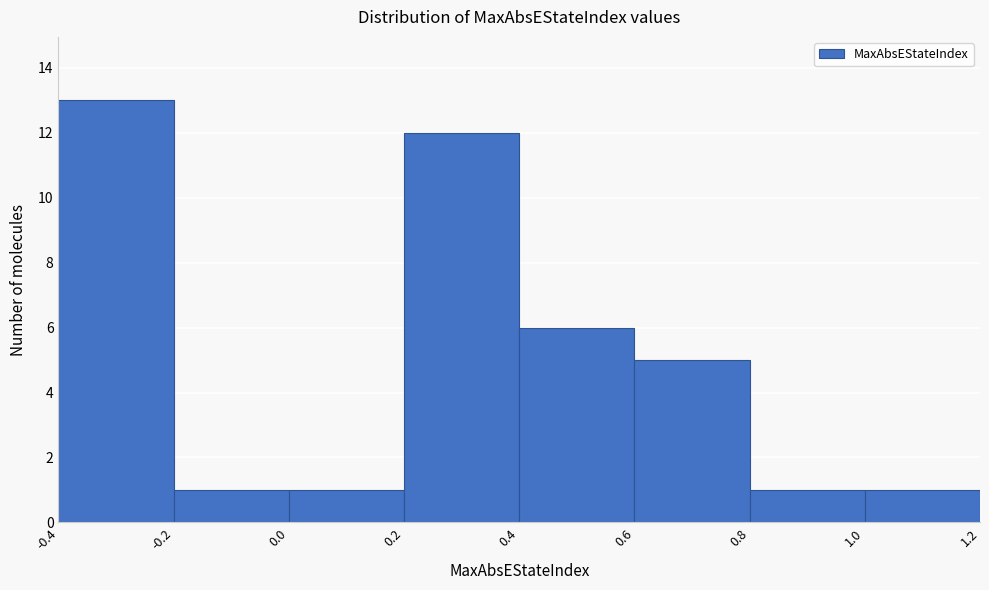

Reading left to right, transcribe this chart: for each bar, give the range it covers on the x-axis and its height. The values are not printed on the chart, so give them approximately, as read against the axis.

-0.4 to -0.2: 13
-0.2 to 0.0: 1
0.0 to 0.2: 1
0.2 to 0.4: 12
0.4 to 0.6: 6
0.6 to 0.8: 5
0.8 to 1.0: 1
1.0 to 1.2: 1